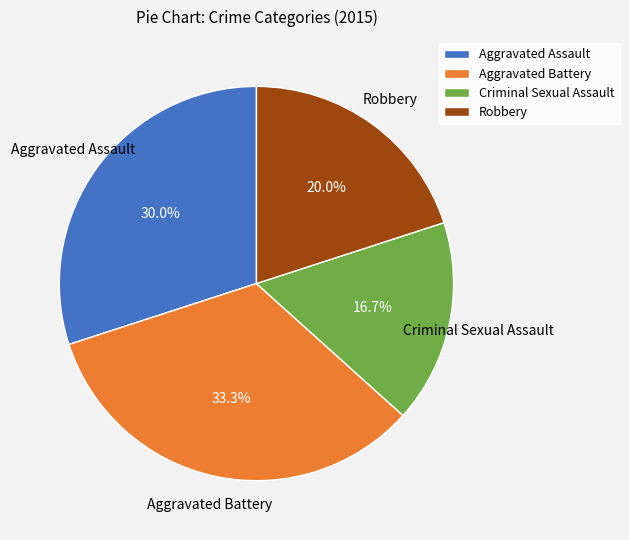

Rank the categories by value from highest to lowest.

Aggravated Battery, Aggravated Assault, Robbery, Criminal Sexual Assault